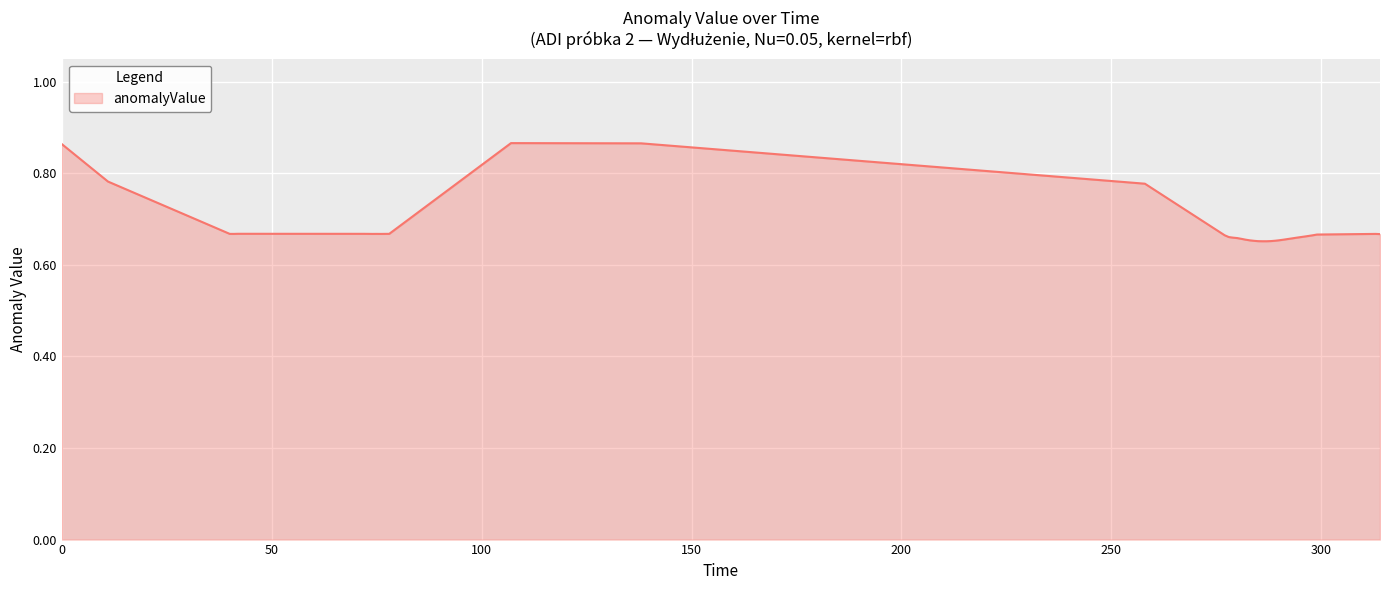

Does the chart have visible grid lines?

Yes